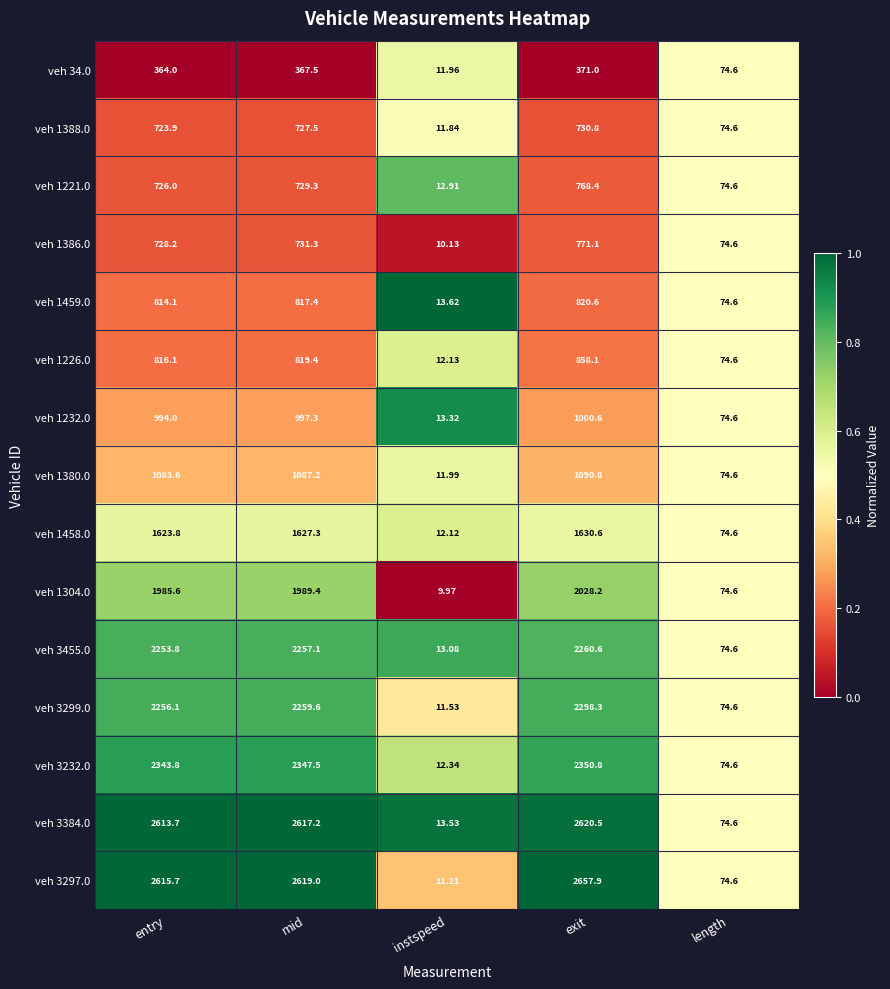

At which category does the chart reach its minimum across all series?

instspeed